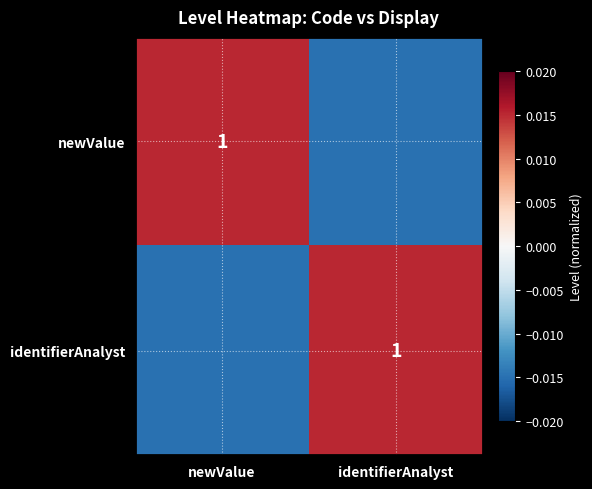

Which series has the largest total across all categories?

newValue